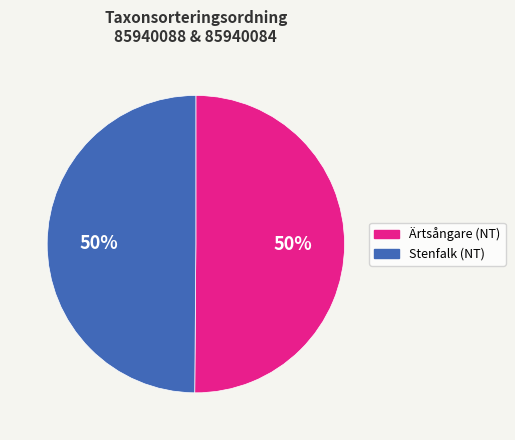

Approximately how many times larger is the value at Ärtsångare (NT) compared to Stenfalk (NT)?

1.0